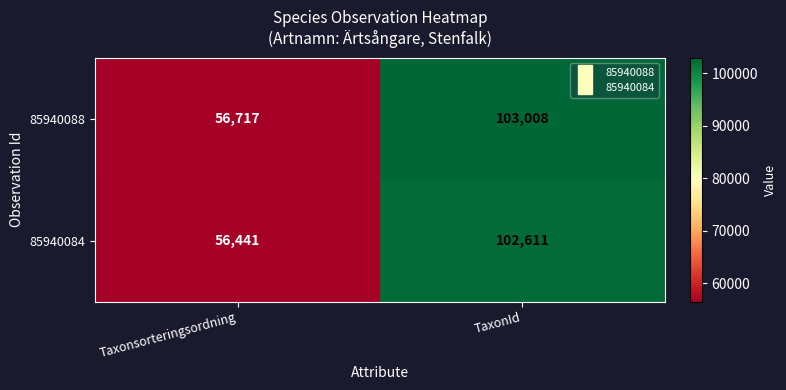

Which series has the widest spread of values?

85940088